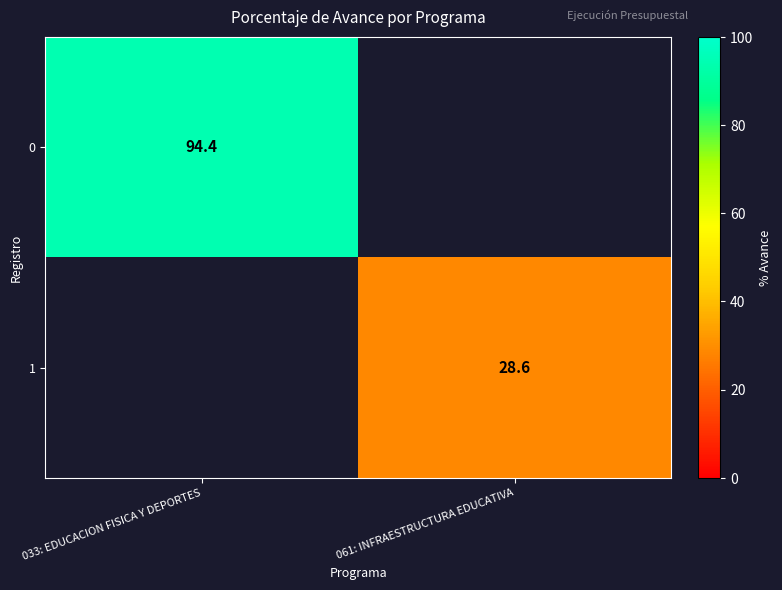

The 0 series shows 162.0 at 033: EDUCACION FISICA Y DEPORTES. True or false?

False